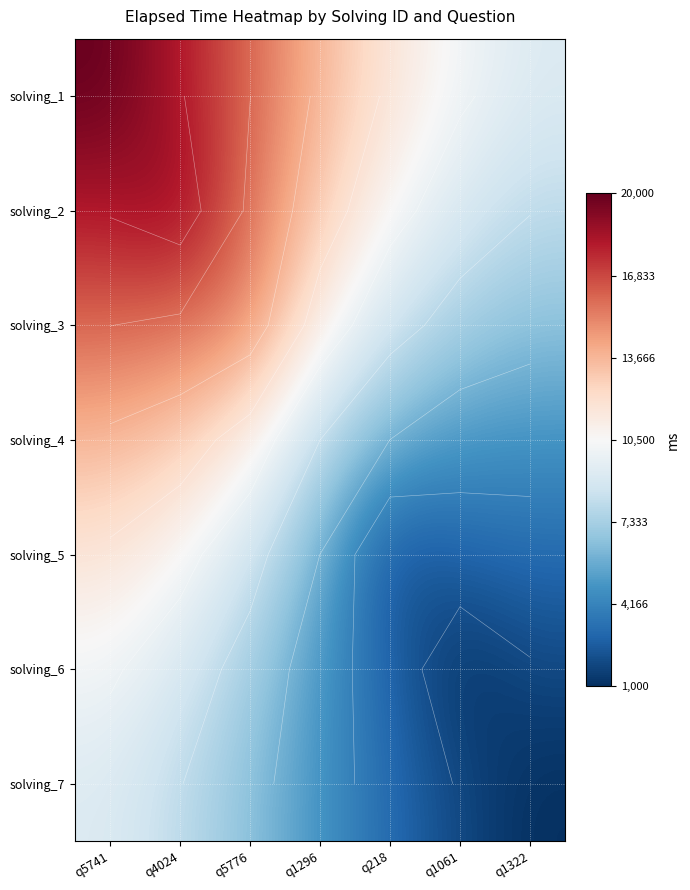

Is the value of solving_7 at q218 greater than the value of solving_1 at q5776?

No